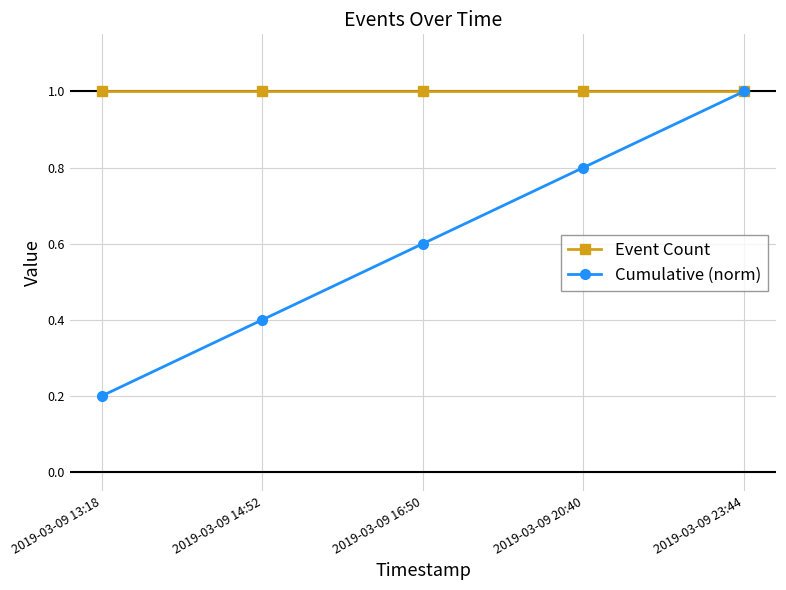

Does the chart have visible grid lines?

Yes